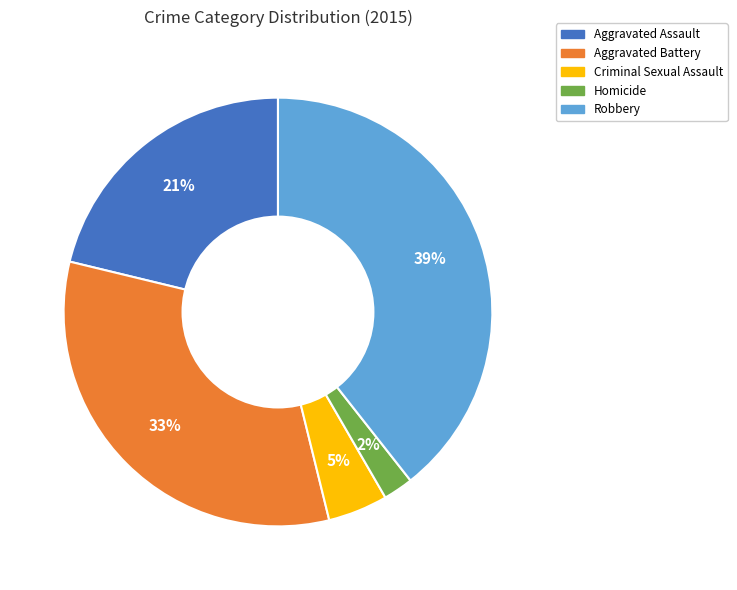

True or false: Homicide accounts for 14% of the total.

False